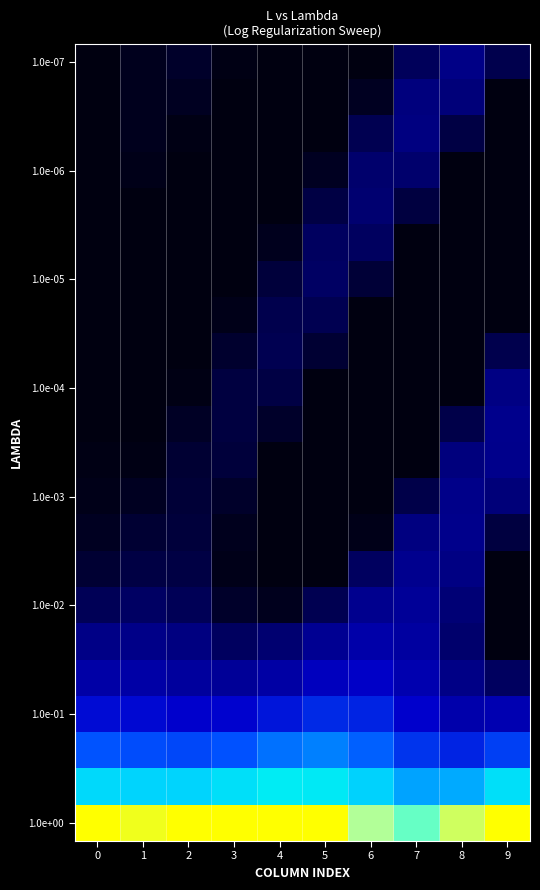

What is the maximum value shown in the chart?

1.0